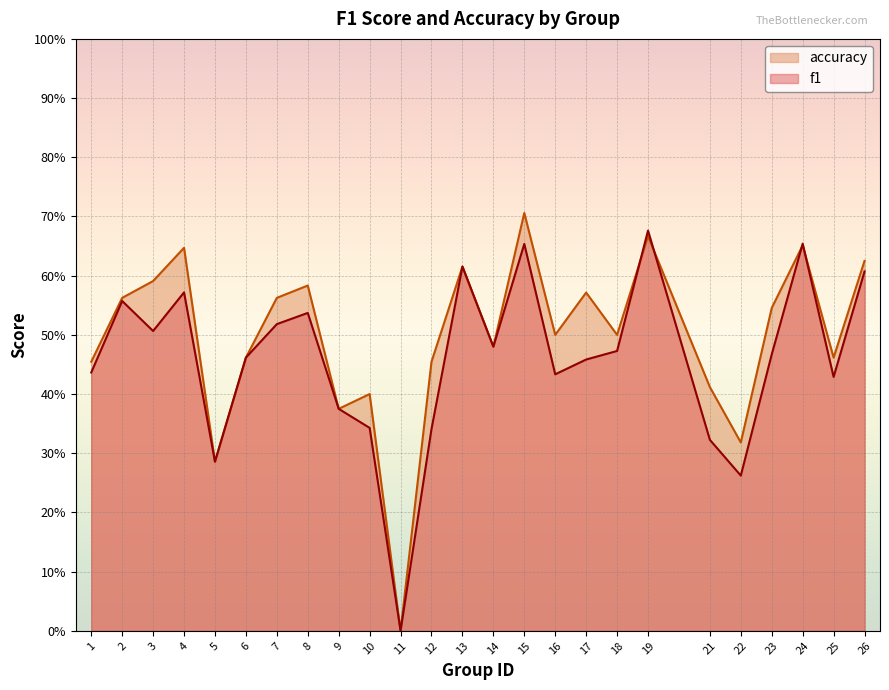

The value of accuracy at 15 is 1.2. True or false?

False